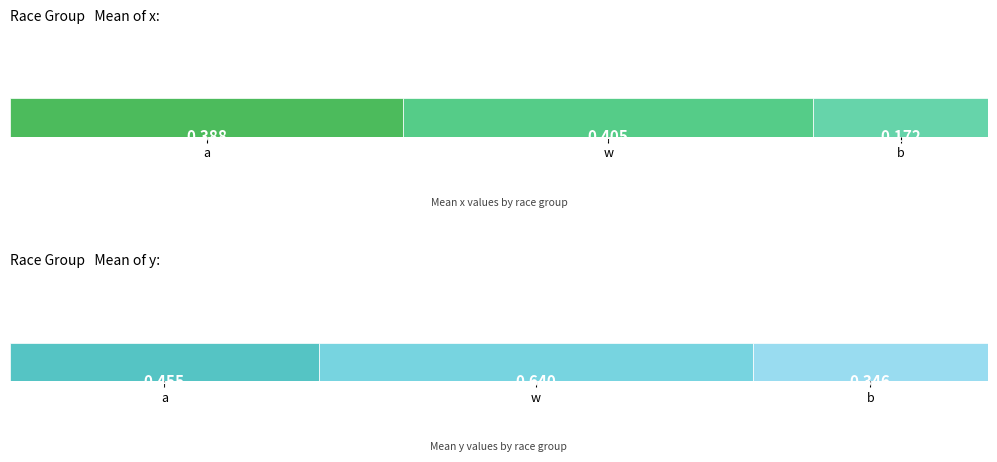

At which category is the sum across all series the highest?

w